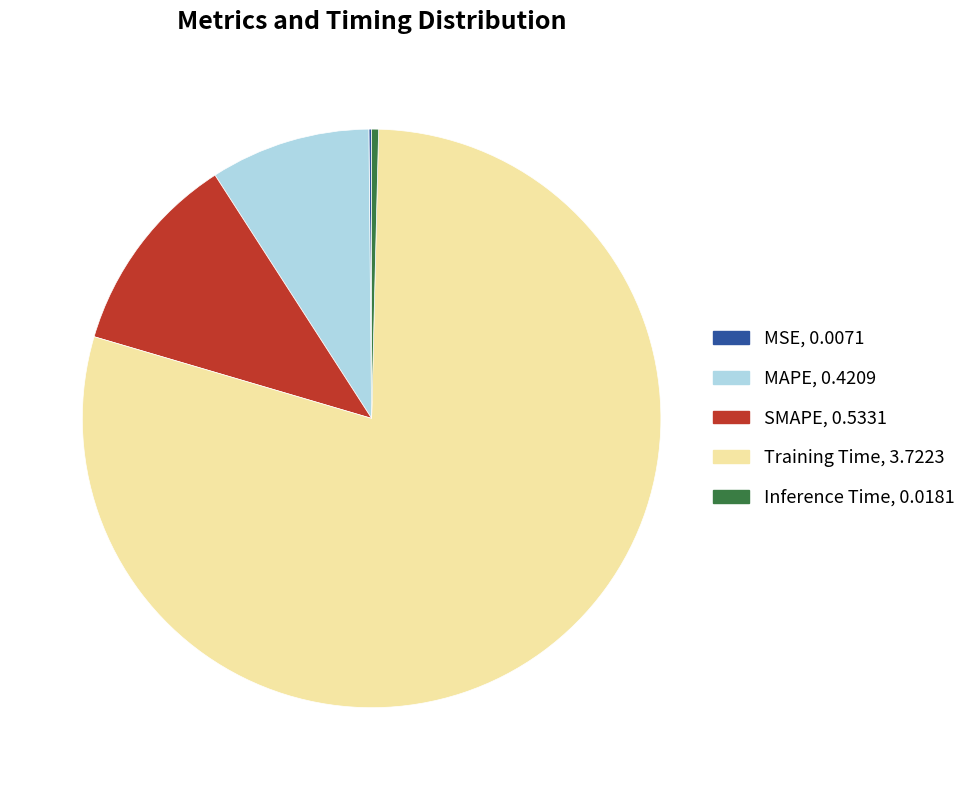

Which has a higher value, MAPE or SMAPE?

SMAPE